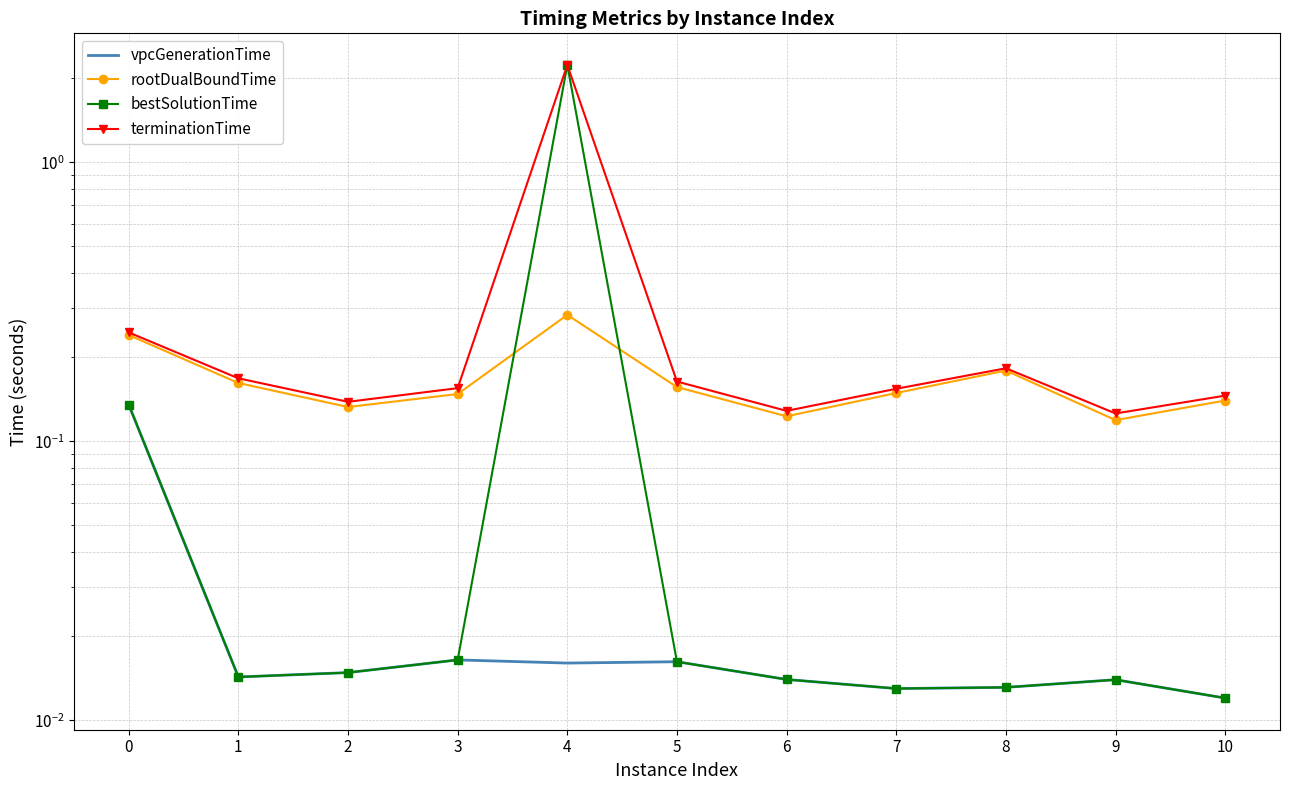

At which label is rootDualBoundTime closest to 0?

9